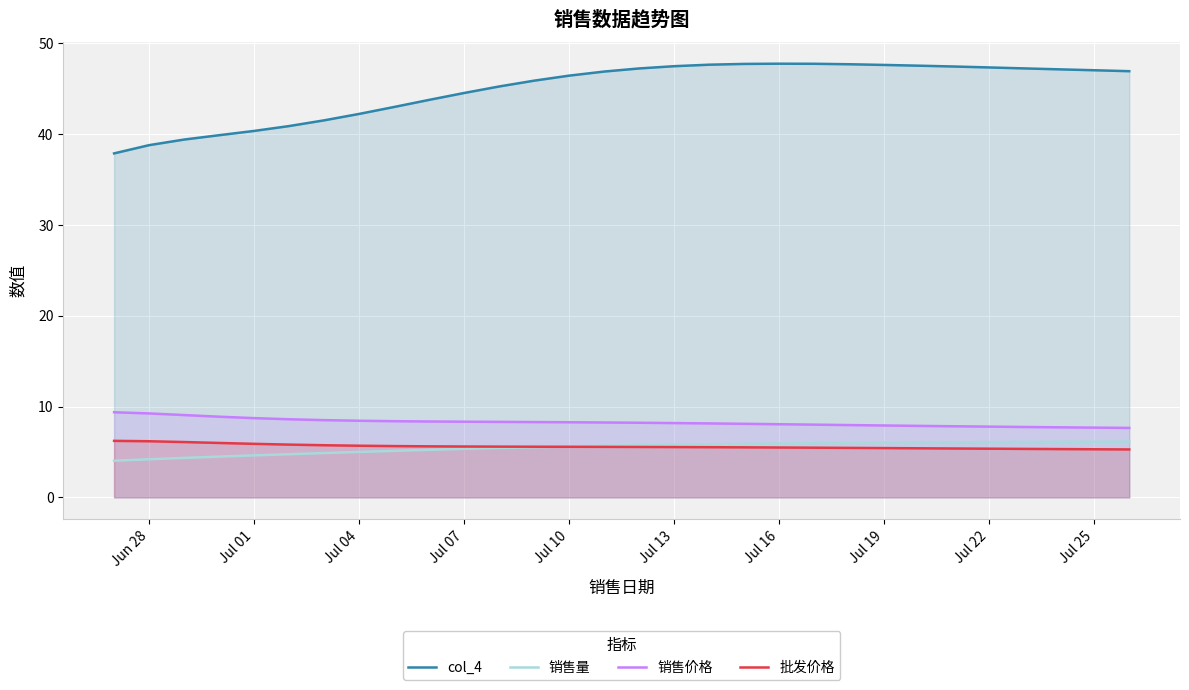

What is the greatest value displayed?

47.8